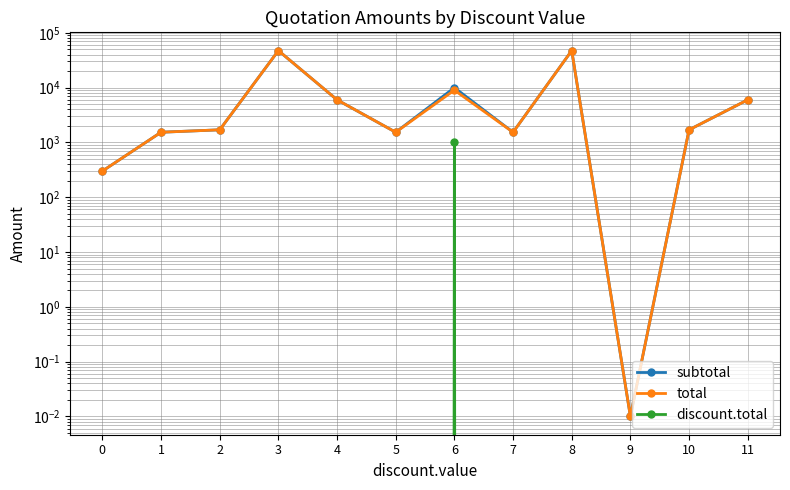

What is the total value across all series at 3?

94740.0